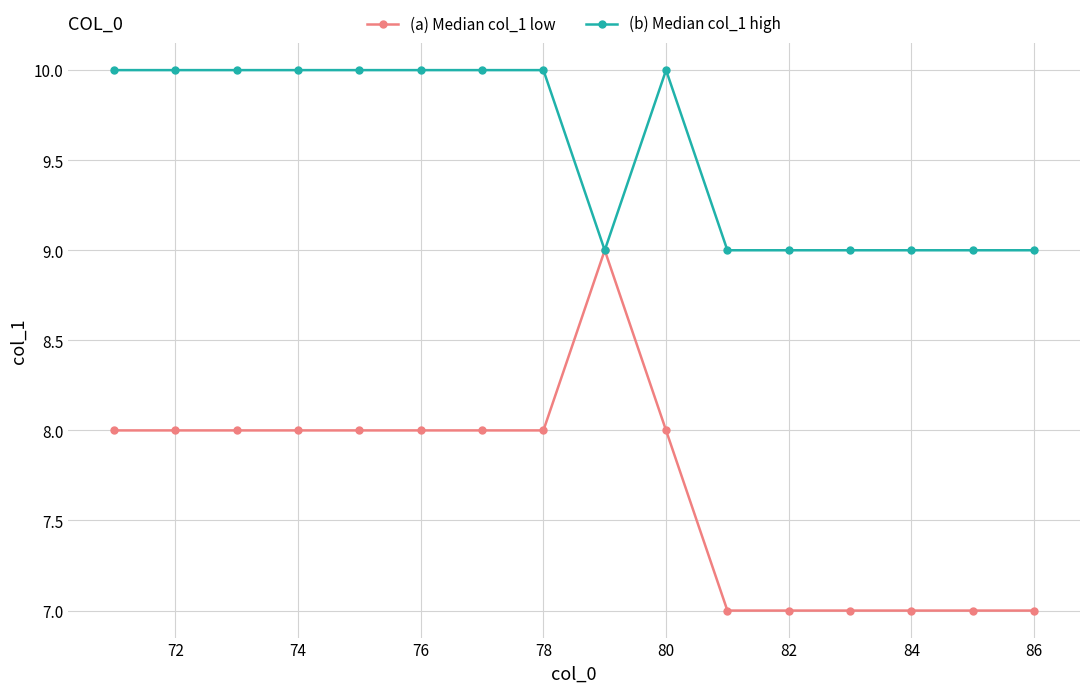

What is the maximum value shown in the chart?

10